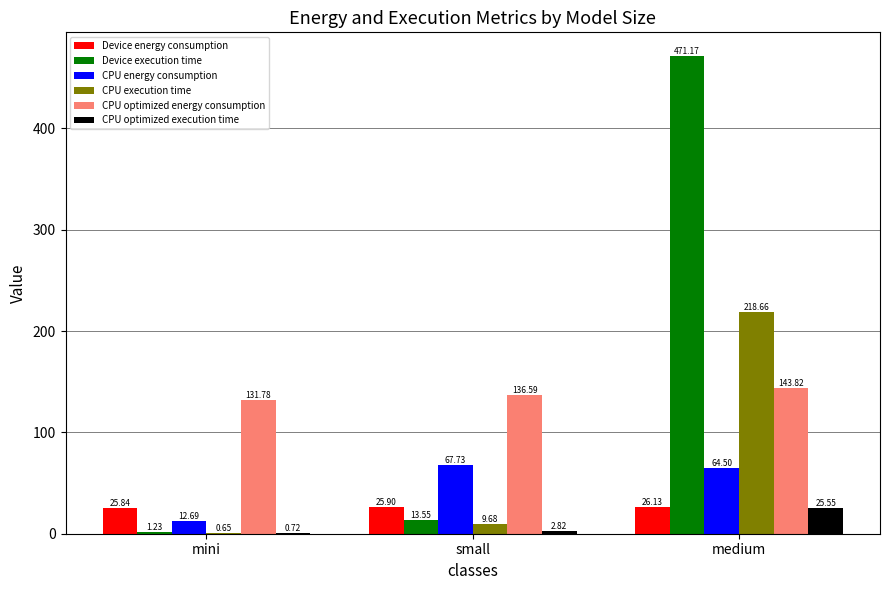

At which category is the sum across all series the highest?

medium